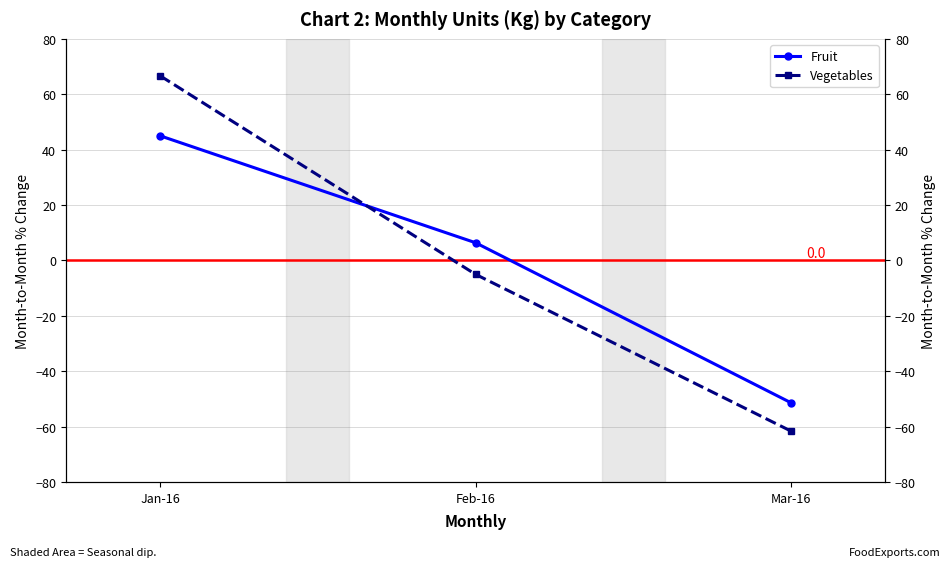

Is it true that Fruit equals 45.0 at Jan-16?

True